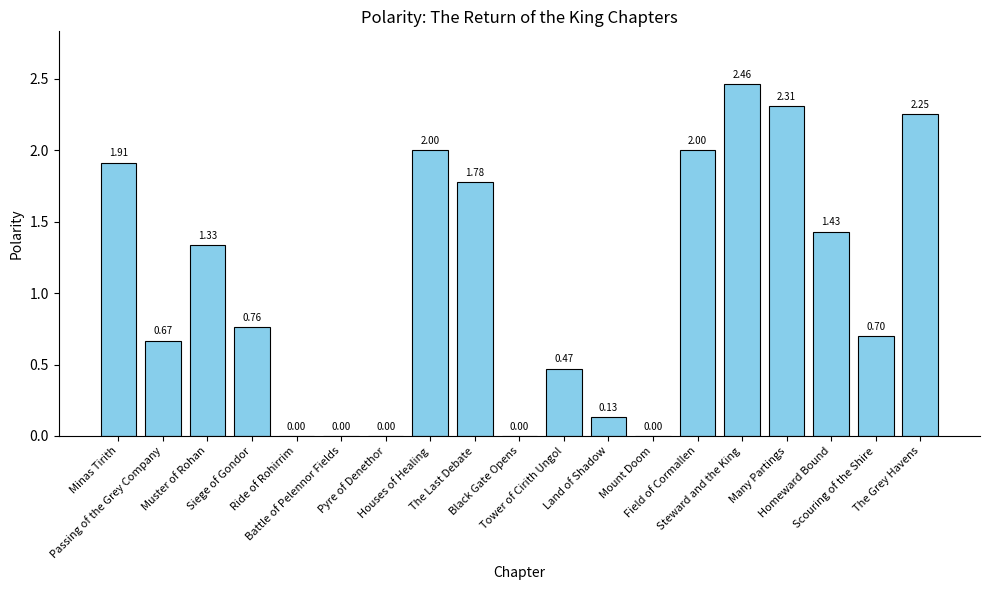

What is the sum of all values?

20.2